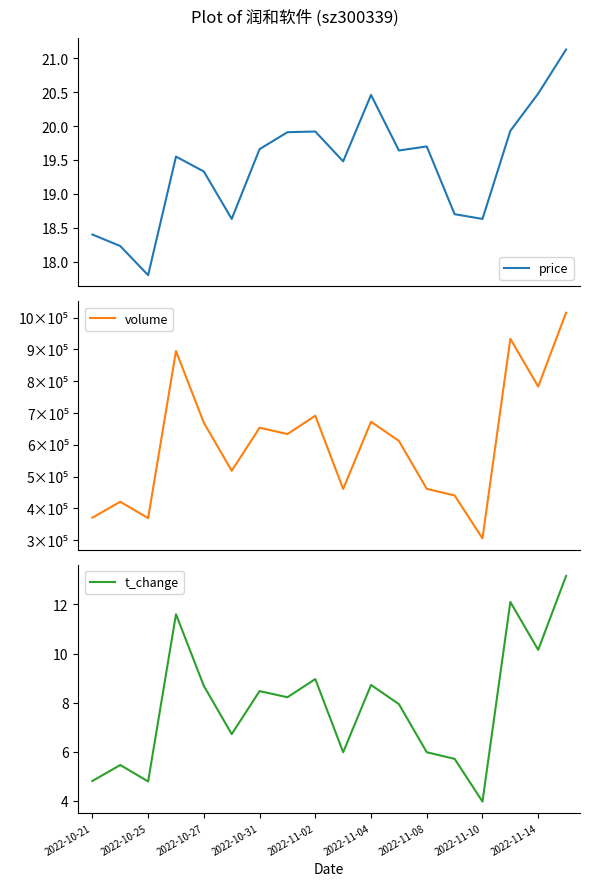

The value of t_change at 2022-11-04 is 4.5. True or false?

False